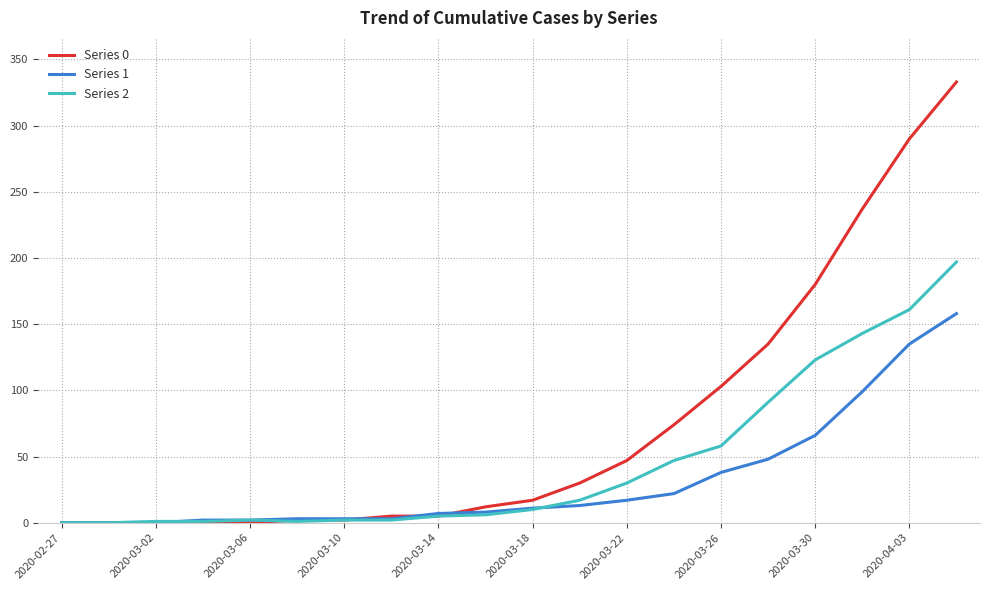

What is the difference between the second highest and second lowest values in the Series 1 series?

135